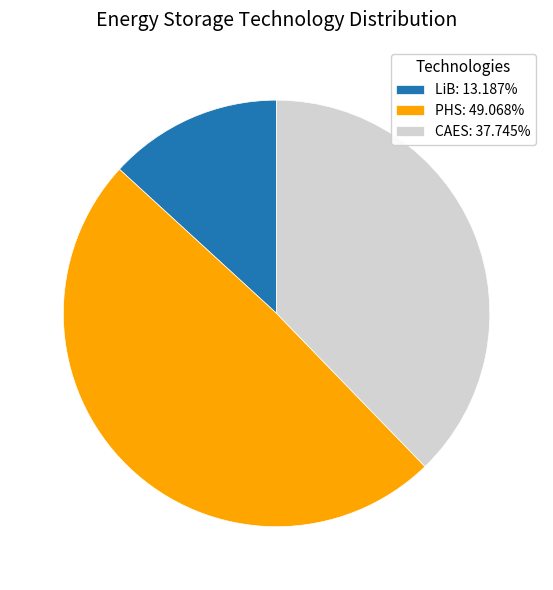

Is the sum of LiB: 13.187% and PHS: 49.068% greater than half?

Yes